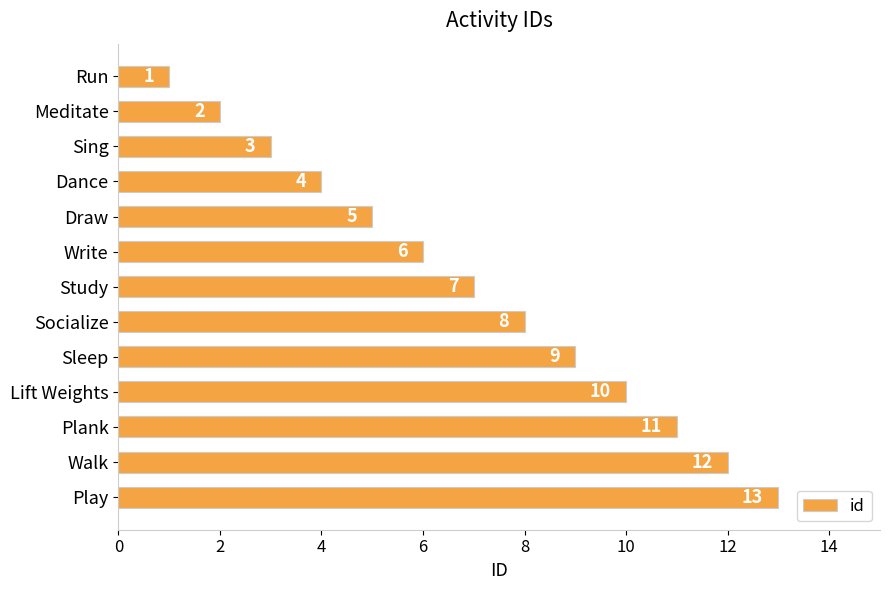

What is the minimum value shown in the chart?

1